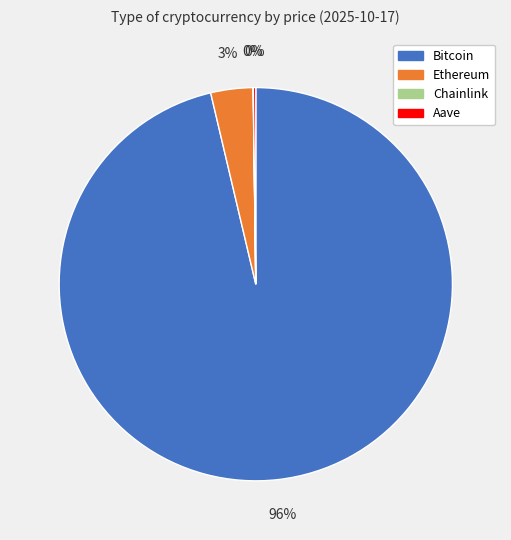

Which slice represents more than half of the pie?

Bitcoin